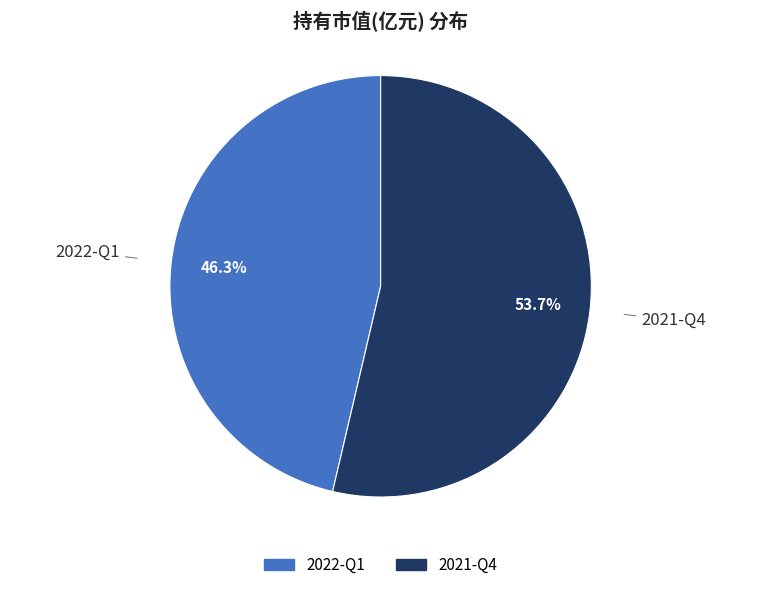

Do 2022-Q1 and 2021-Q4 together represent more than half of the pie?

Yes